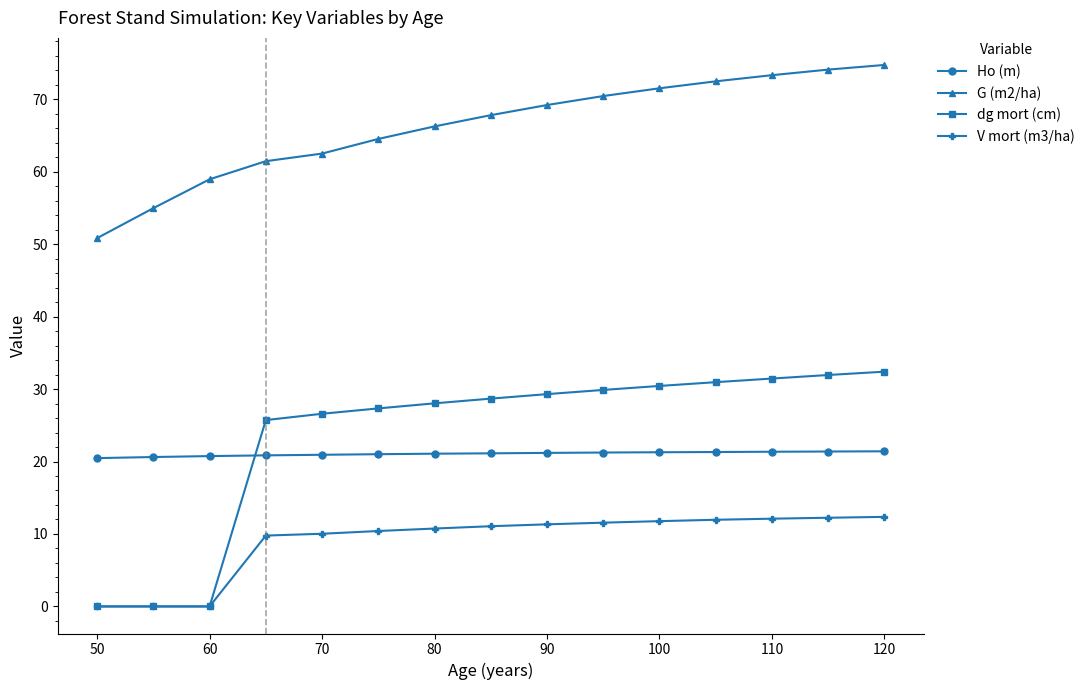

How many times do dg mort (cm) and Ho (m) cross each other?

1